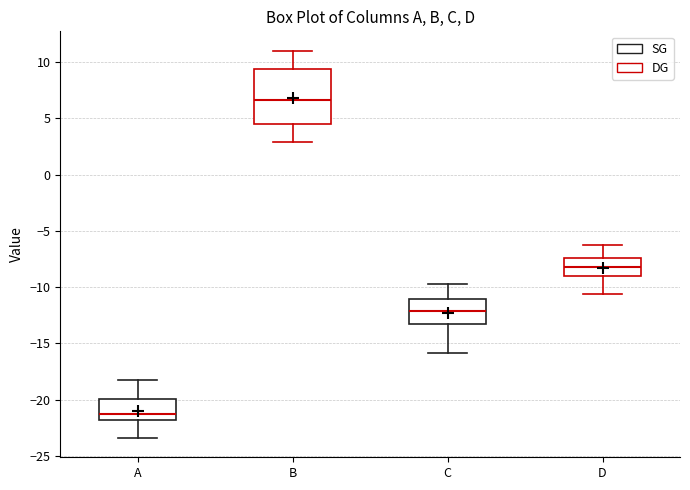

Reading left to right, transcribe this box plot: for each box, give where its median line is, the range the box spans, and where its two whiskers end, as read against the y-axis. The values are not printed on the chart, so give them approximately, as read against the axis.

A: median -21.0, box -22.0 to -20.0, whiskers -23.5 to -18.0
B: median 6.5, box 4.5 to 9.5, whiskers 3.0 to 11.0
C: median -12.0, box -13.0 to -11.0, whiskers -16.0 to -10.0
D: median -8.0, box -9.0 to -7.5, whiskers -10.5 to -6.5